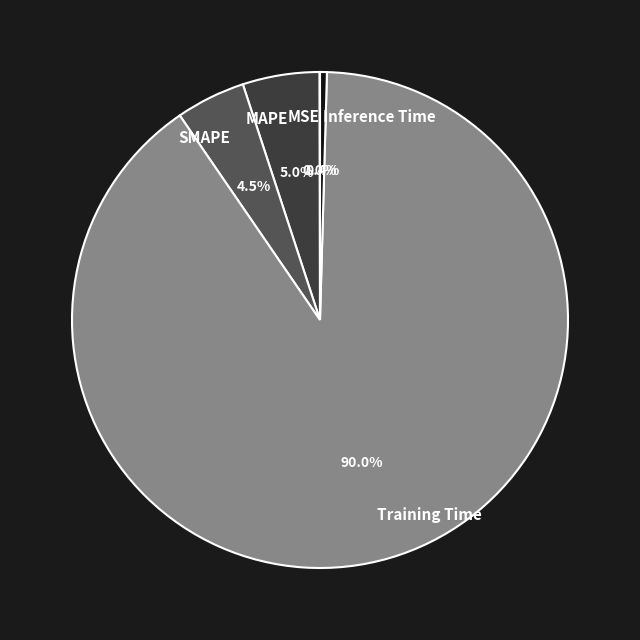

Which category has the biggest portion of the pie?

Training Time